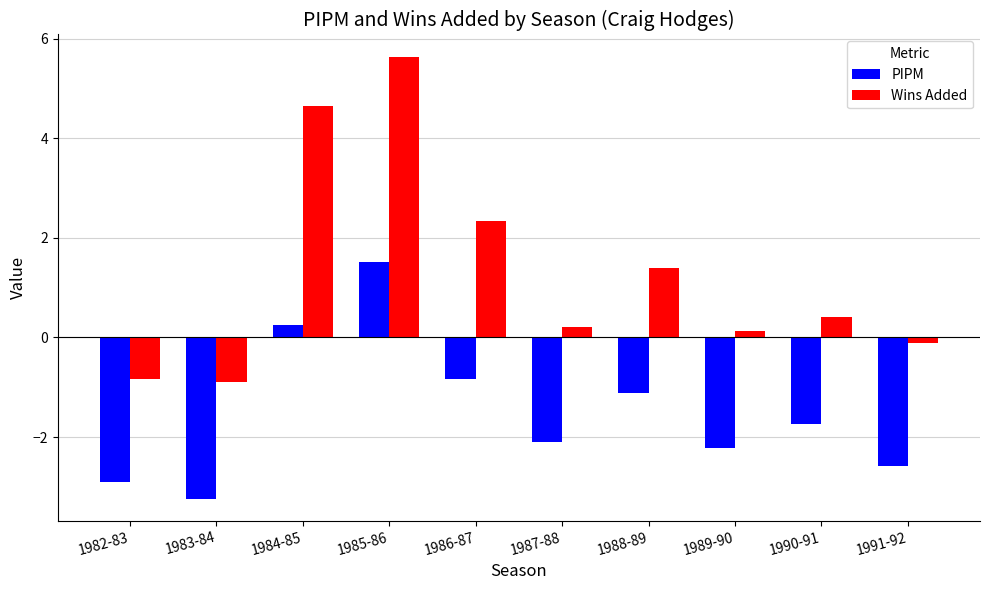

What is the label of the 5th bar from the right?

1987-88